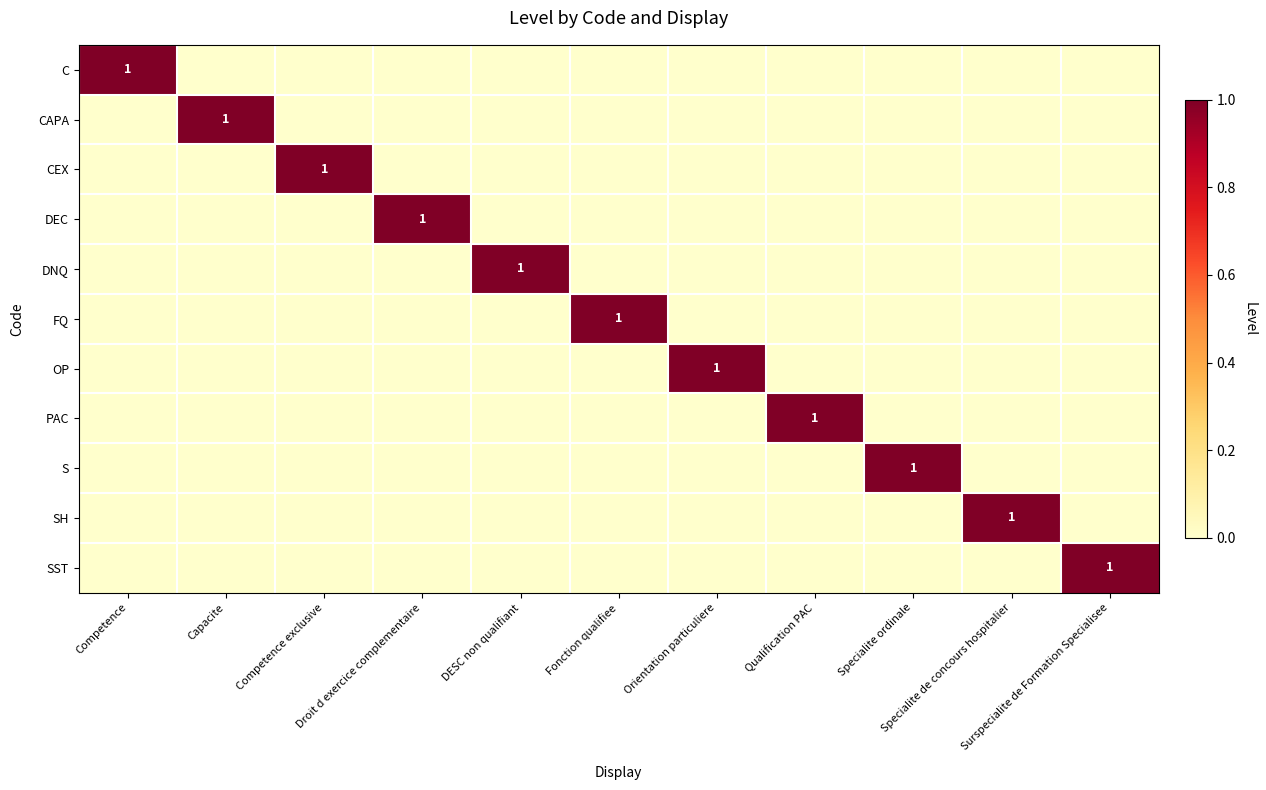

Which series has the largest range (max minus min)?

C